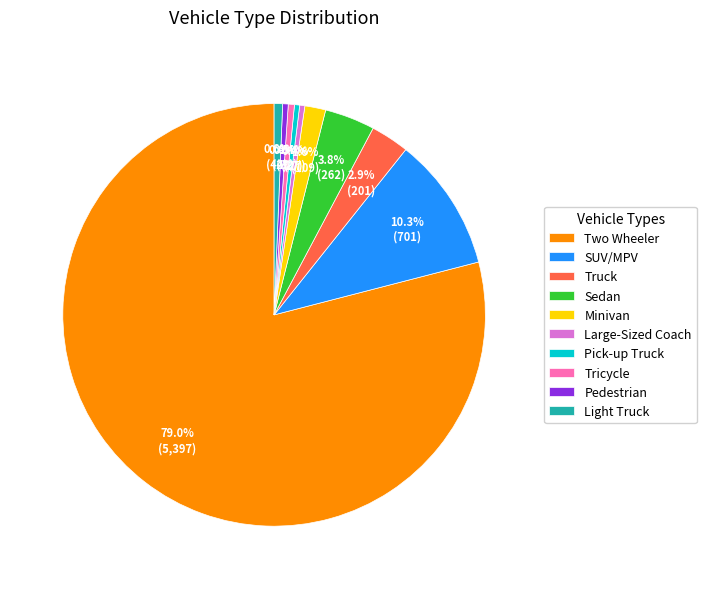

Which slice represents more than half of the pie?

Two Wheeler